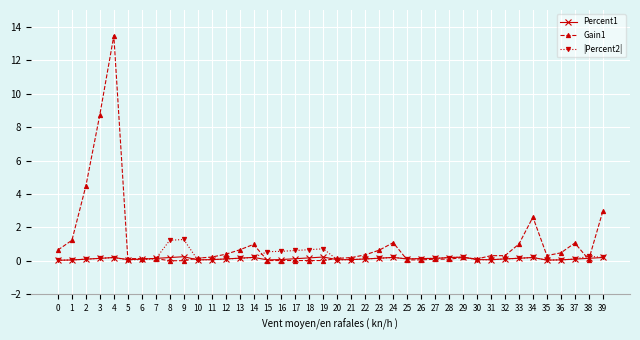

What is the sum of all |Percent2| values?

9.8